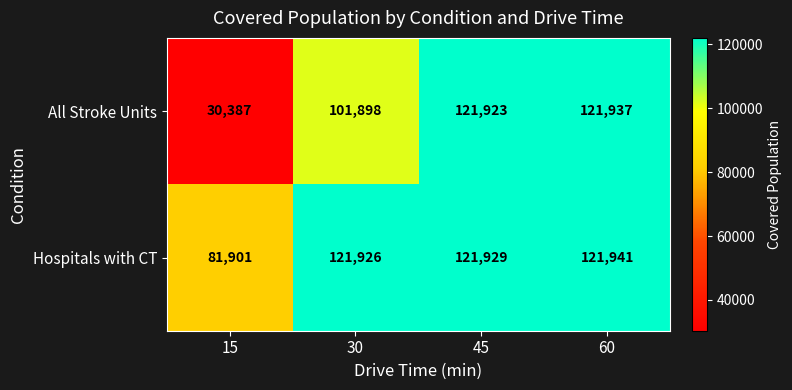

What is the average value of the All Stroke Units series?

94036